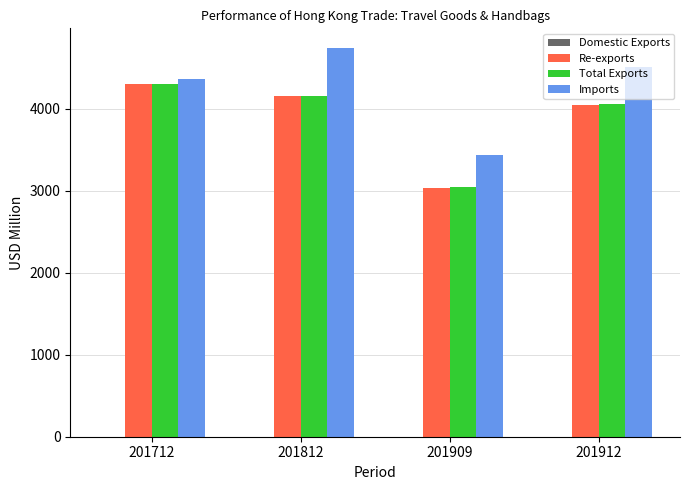

Where is Total Exports nearest to the value 3670?

201912